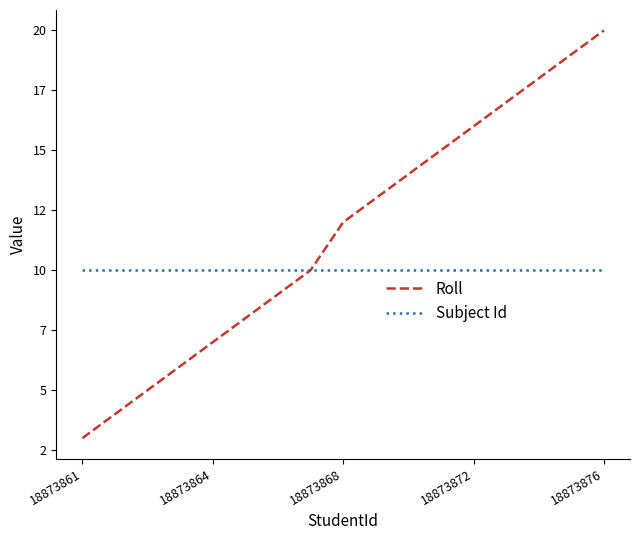

What are all the series names shown in the legend?

Roll, Subject Id